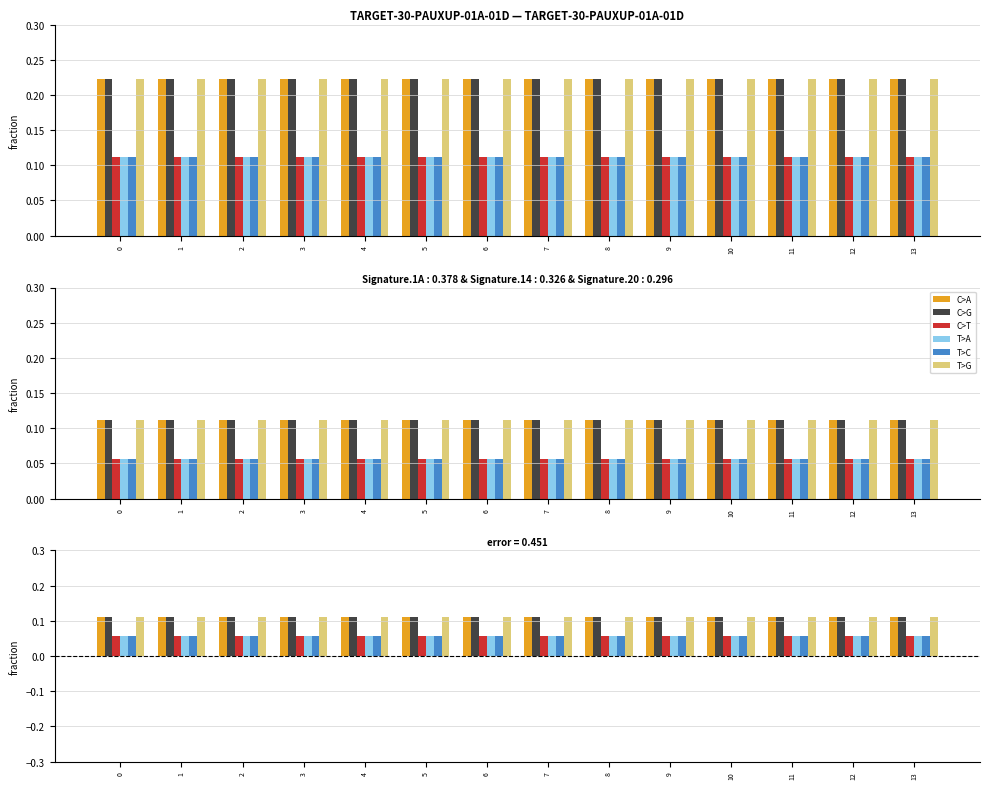

How many series are shown in this chart?

6